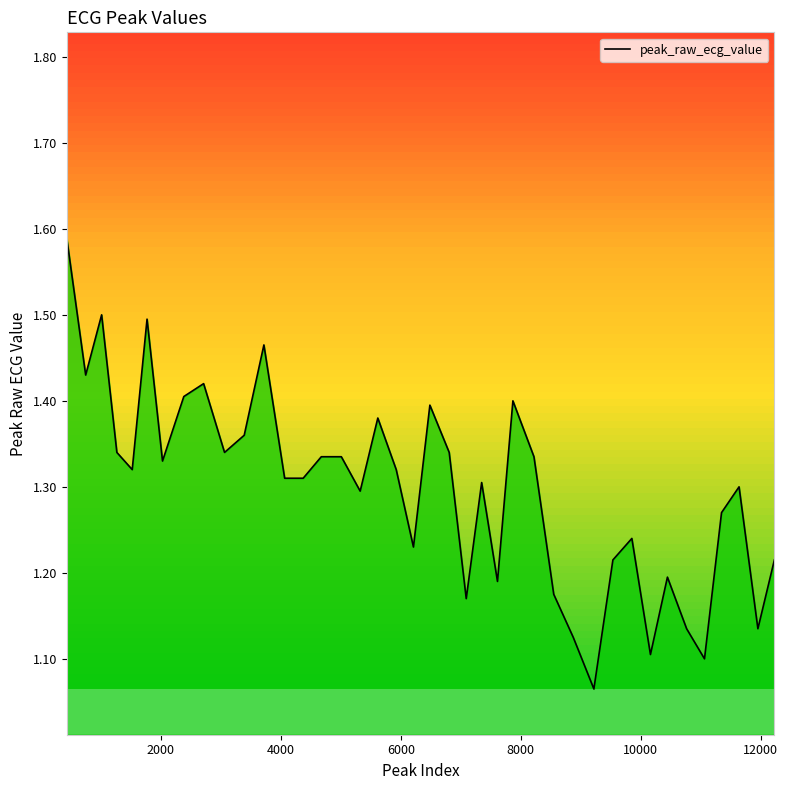

Reading left to right, what are all the values shown in this chart?

1.6	1.4	1.5	1.3	1.3	1.5	1.3	1.4	1.4	1.3	1.4	1.5	1.3	1.3	1.3	1.3	1.3	1.4	1.3	1.2	1.4	1.3	1.2	1.3	1.2	1.4	1.3	1.2	1.1	1.1	1.2	1.2	1.1	1.2	1.1	1.1	1.3	1.3	1.1	1.2